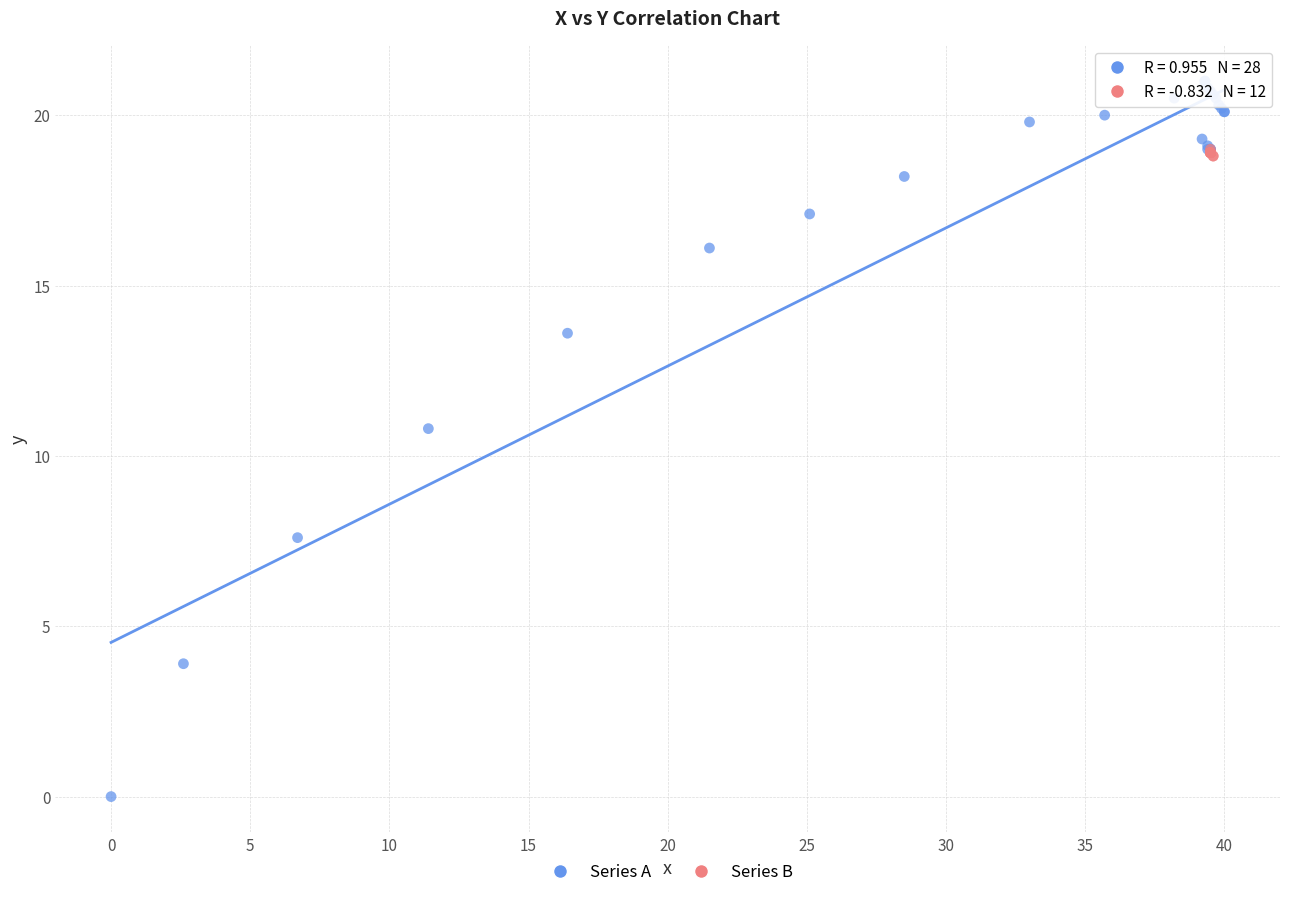

Which series has the largest Y range (max minus min)?

Series A